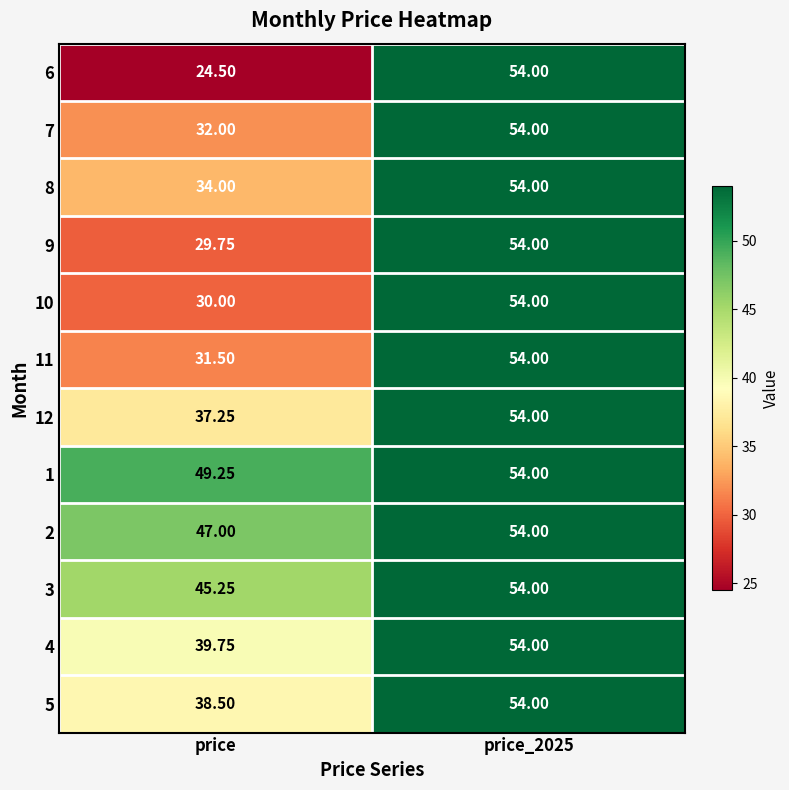

Which series has the widest spread of values?

6